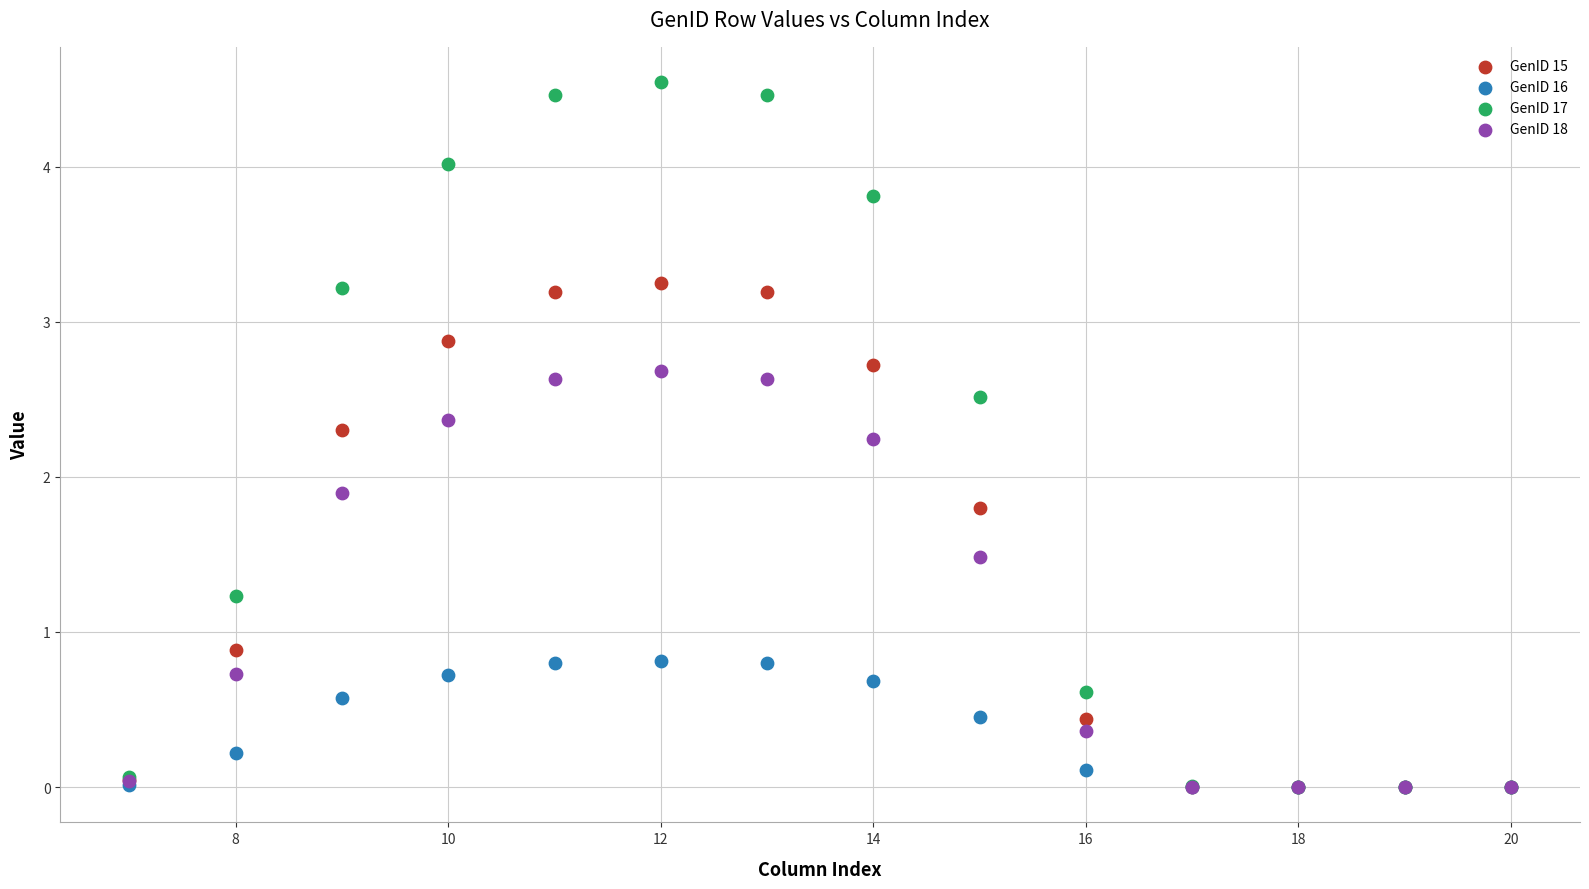

In the GenID 15 series, what Y value is closest to 1?

0.9